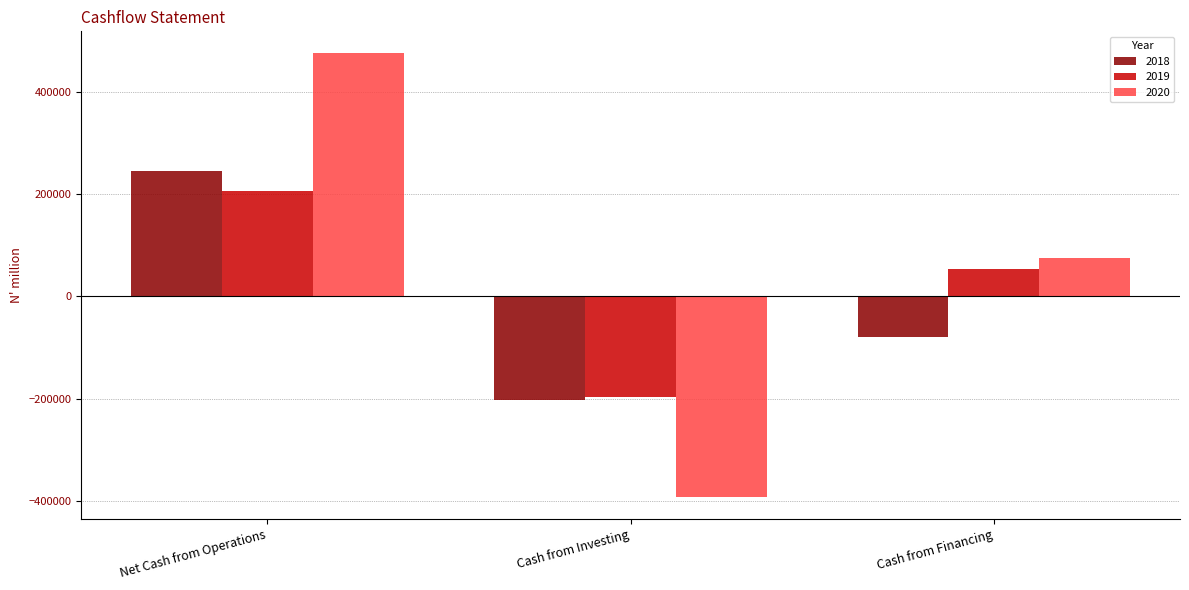

What is the total value across all series at Cash from Investing?

-792710.5